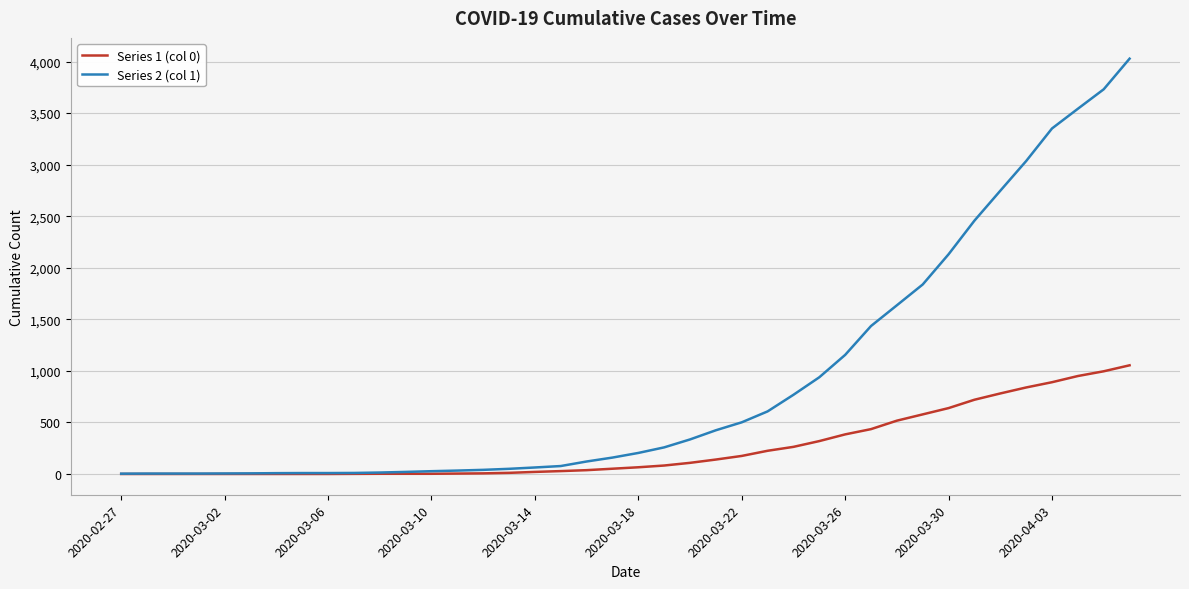

Which series has the largest total across all categories?

Series 2 (col 1)